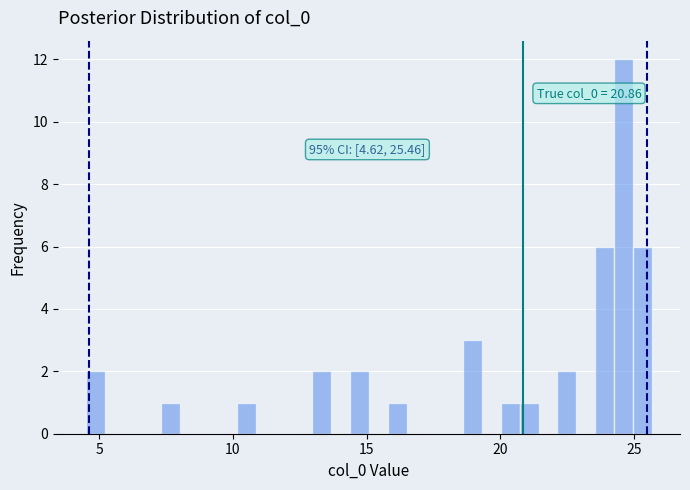

Around what value on the x-axis is the tallest bar? Give the approximate position of its centre, as read against the axis.

24.5